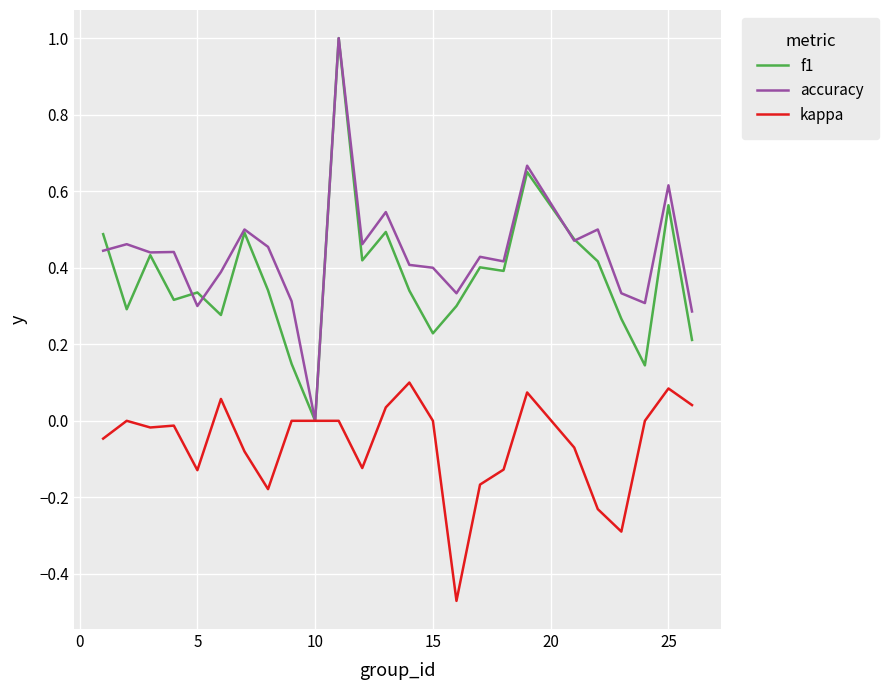

In f1, how many points are higher than both neighbors (excluding endpoints)?

8